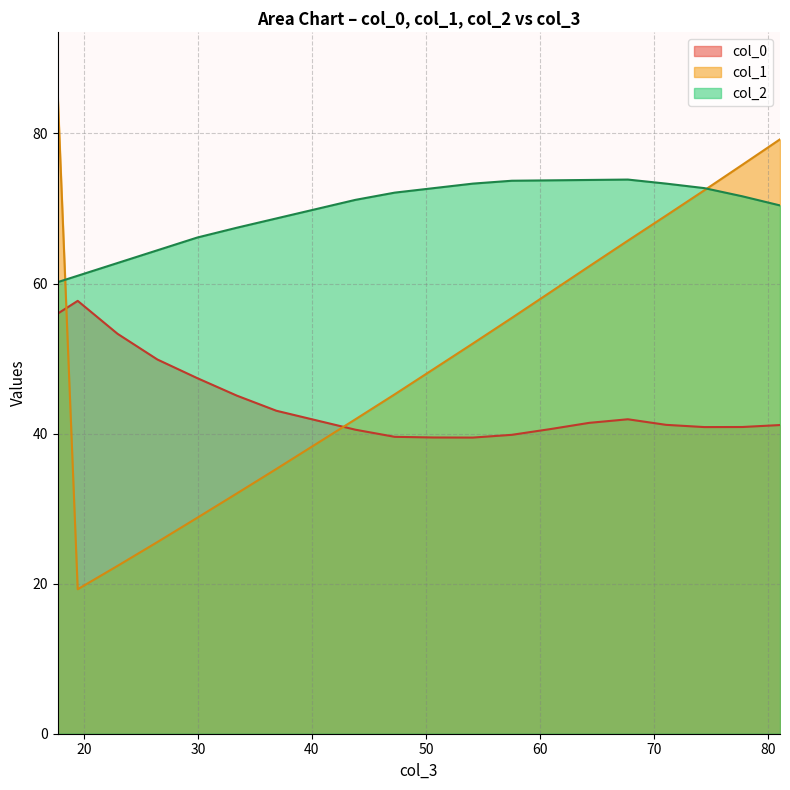

The value of col_2 at row_0 is 60.2. True or false?

True